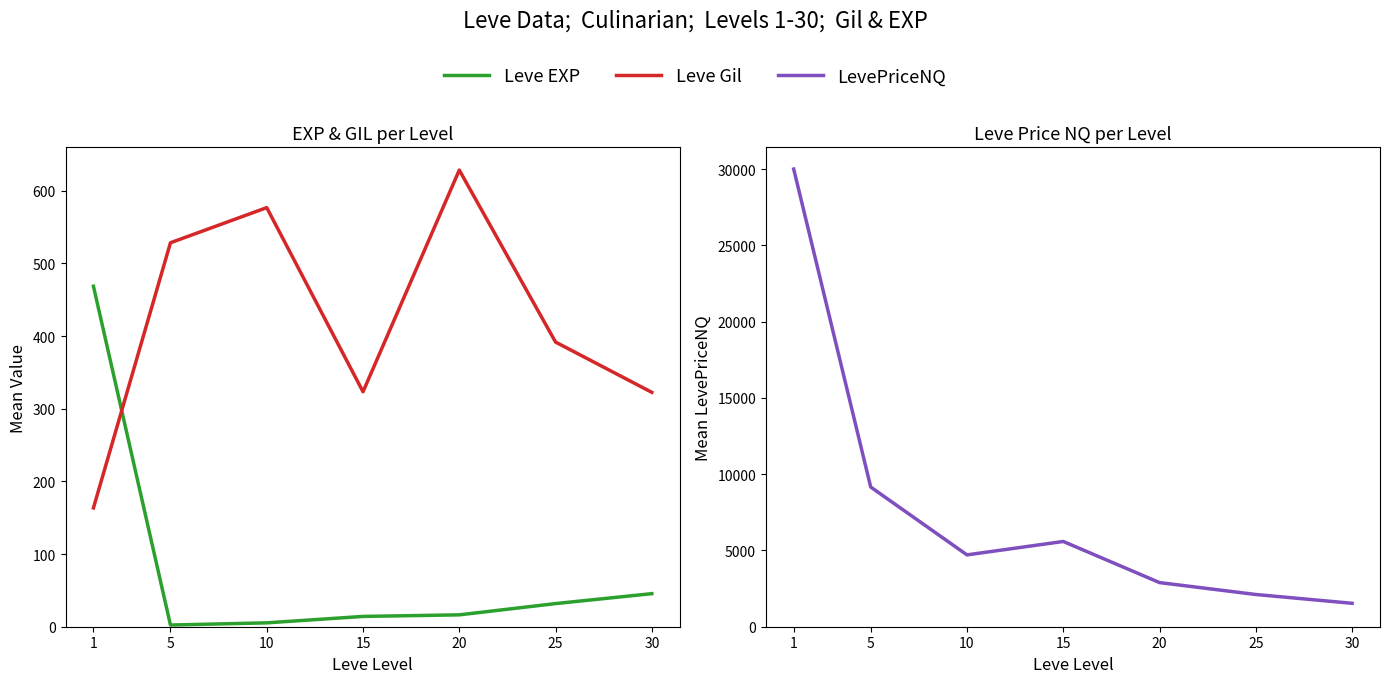

Which series has the widest spread of values?

LevePriceNQ